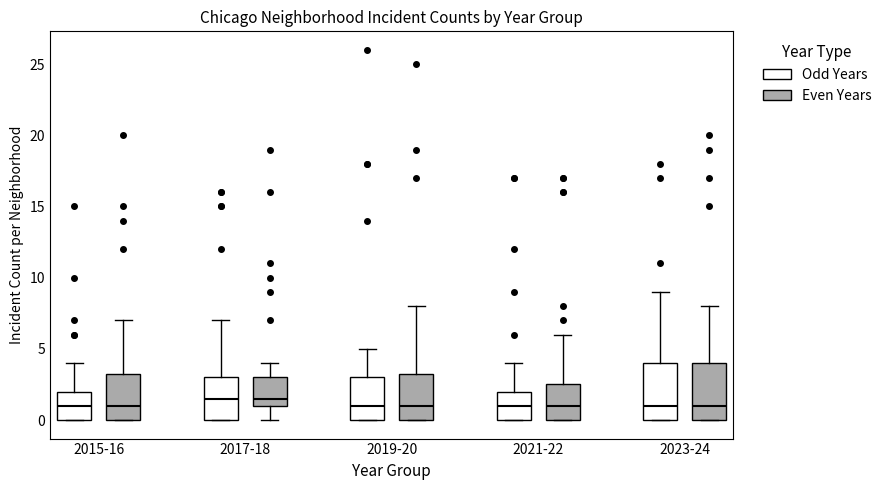

Reading left to right, transcribe this box plot: for each box, give where its median line is, the range the box spans, and where its two whiskers end, as read against the y-axis. The values are not printed on the chart, so give them approximately, as read against the axis.

2015-16 (Odd Years): median 1.0, box 0.0 to 2.0, whiskers 0.0 to 4.0
2015-16 (Even Years): median 1.0, box 0.0 to 3.5, whiskers 0.0 to 7.0
2017-18 (Odd Years): median 1.5, box 0.0 to 3.0, whiskers 0.0 to 7.0
2017-18 (Even Years): median 1.5, box 1.0 to 3.0, whiskers 0.0 to 4.0
2019-20 (Odd Years): median 1.0, box 0.0 to 3.0, whiskers 0.0 to 5.0
2019-20 (Even Years): median 1.0, box 0.0 to 3.5, whiskers 0.0 to 8.0
2021-22 (Odd Years): median 1.0, box 0.0 to 2.0, whiskers 0.0 to 4.0
2021-22 (Even Years): median 1.0, box 0.0 to 2.5, whiskers 0.0 to 6.0
2023-24 (Odd Years): median 1.0, box 0.0 to 4.0, whiskers 0.0 to 9.0
2023-24 (Even Years): median 1.0, box 0.0 to 4.0, whiskers 0.0 to 8.0